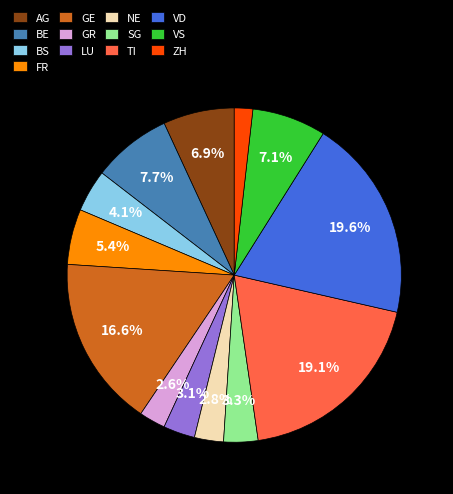

How many segments does this pie chart have?

13